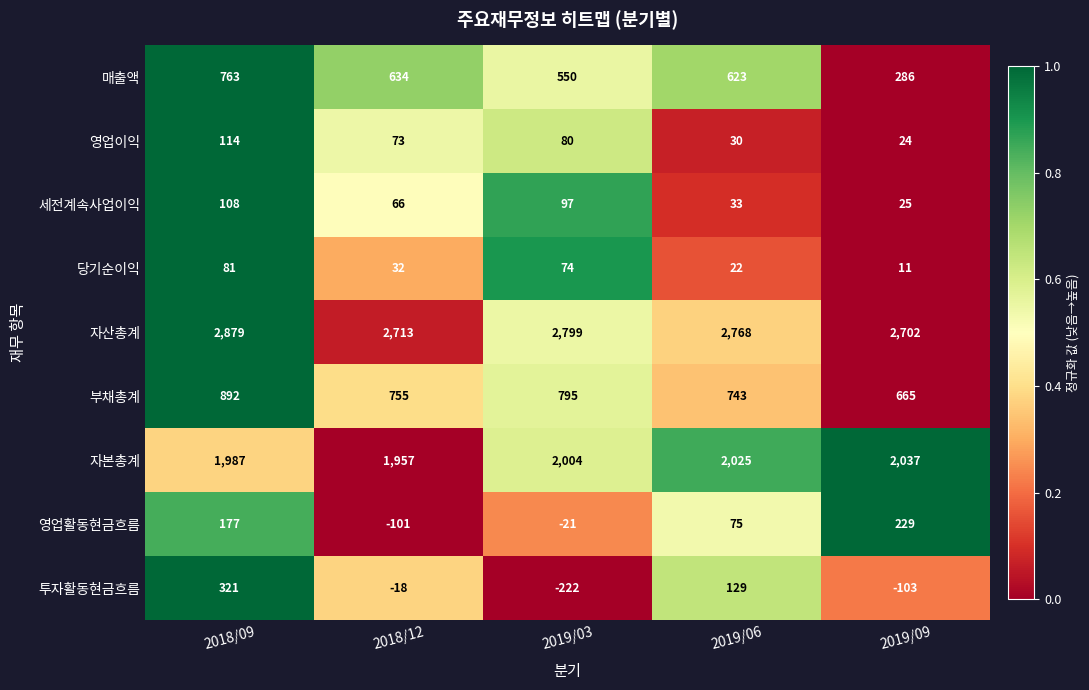

The 영업이익 series shows 18 at 2019/06. True or false?

False